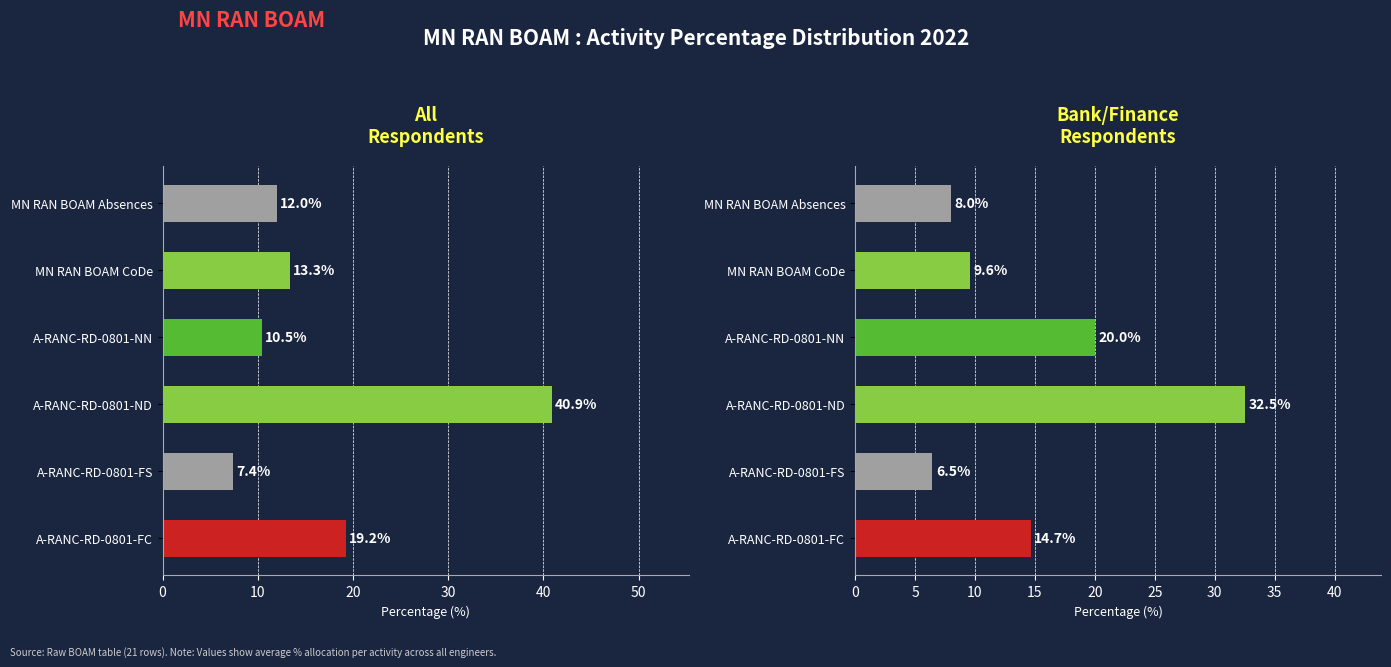

What is the value of the Bank/Finance Respondents bar at the 2nd from the left?

6.5